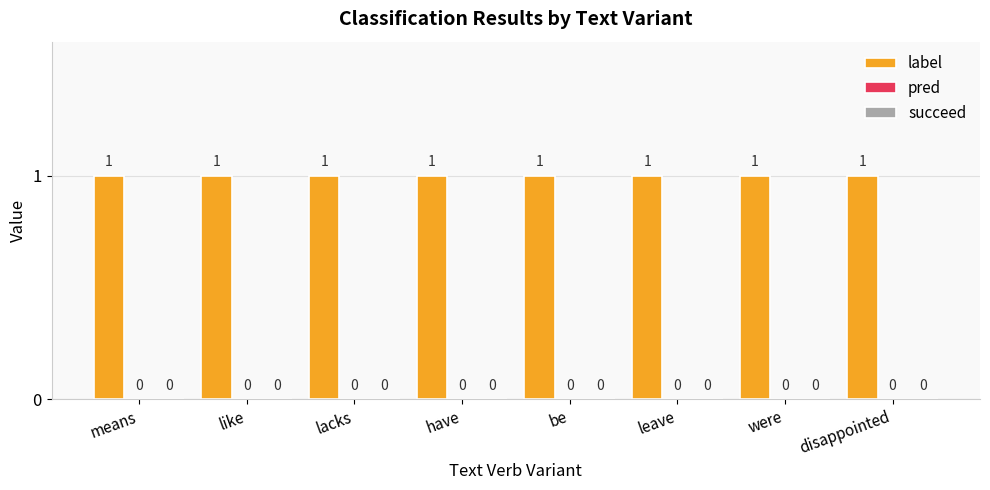

Which category has the highest value in the label series?

means